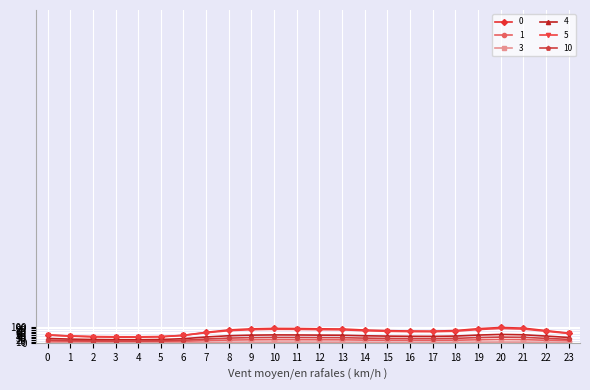

What is the sum of the 4 values at 19 and 0?

3.9